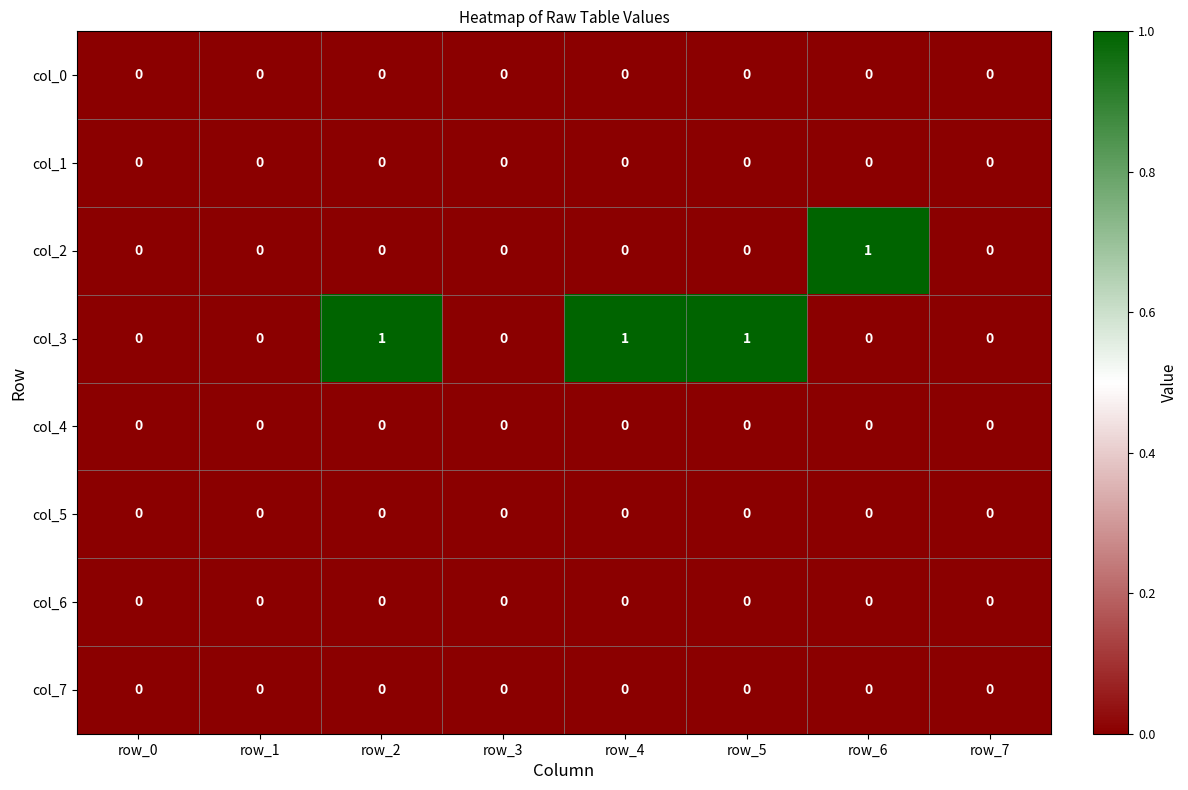

Which series changed the most between row_1 and row_4?

col_3